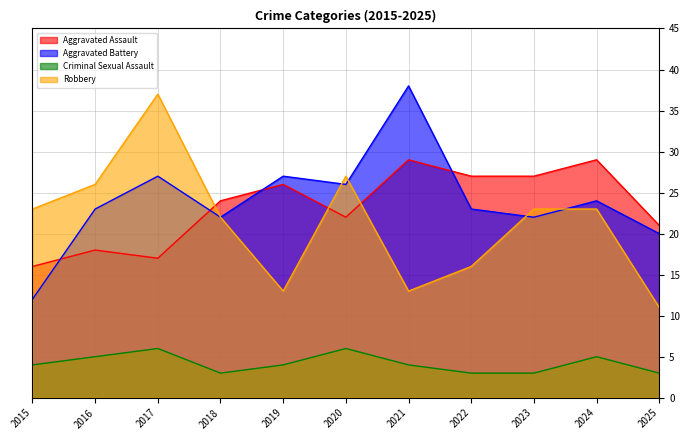

At 2021, list the series in order from smallest to largest.

Criminal Sexual Assault, Robbery, Aggravated Assault, Aggravated Battery